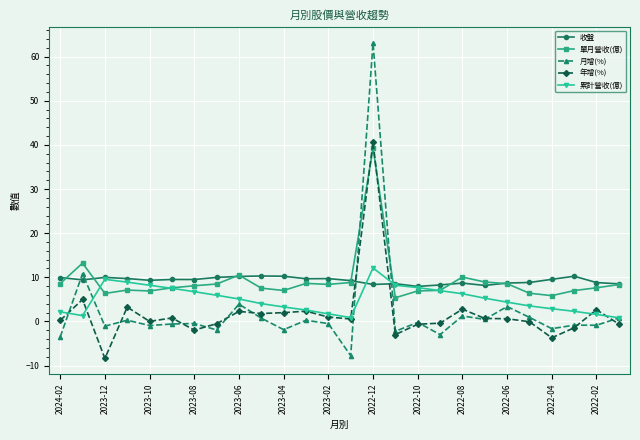

True or false: 年增(%) and 收盤 intersect in this chart.

True